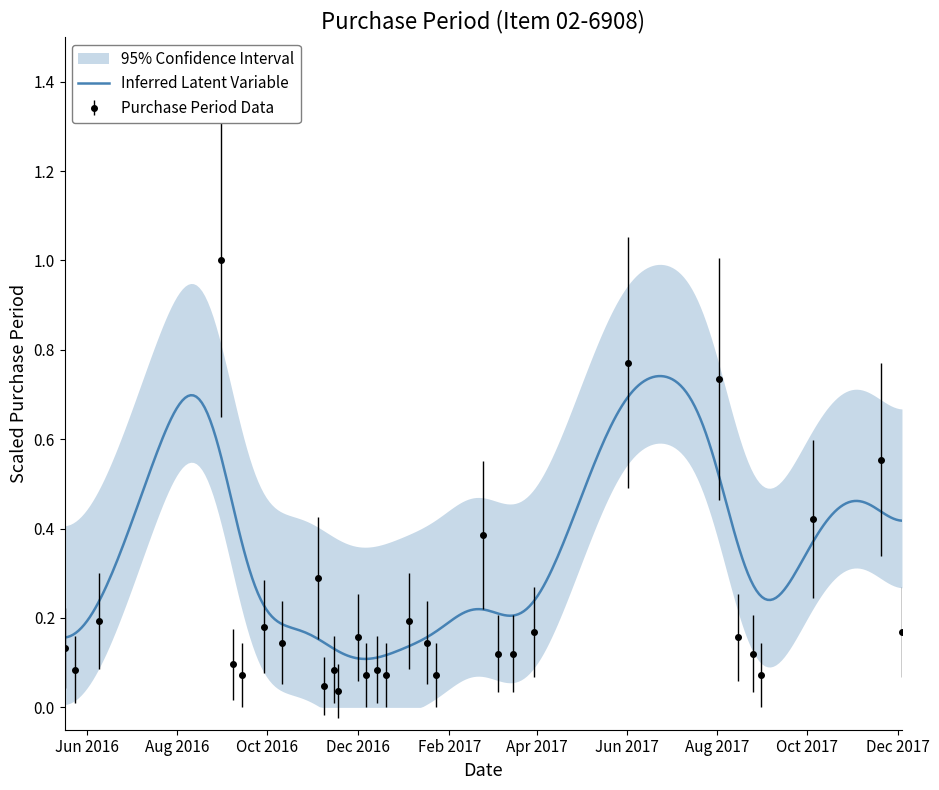

What is the greatest value displayed?

1.0